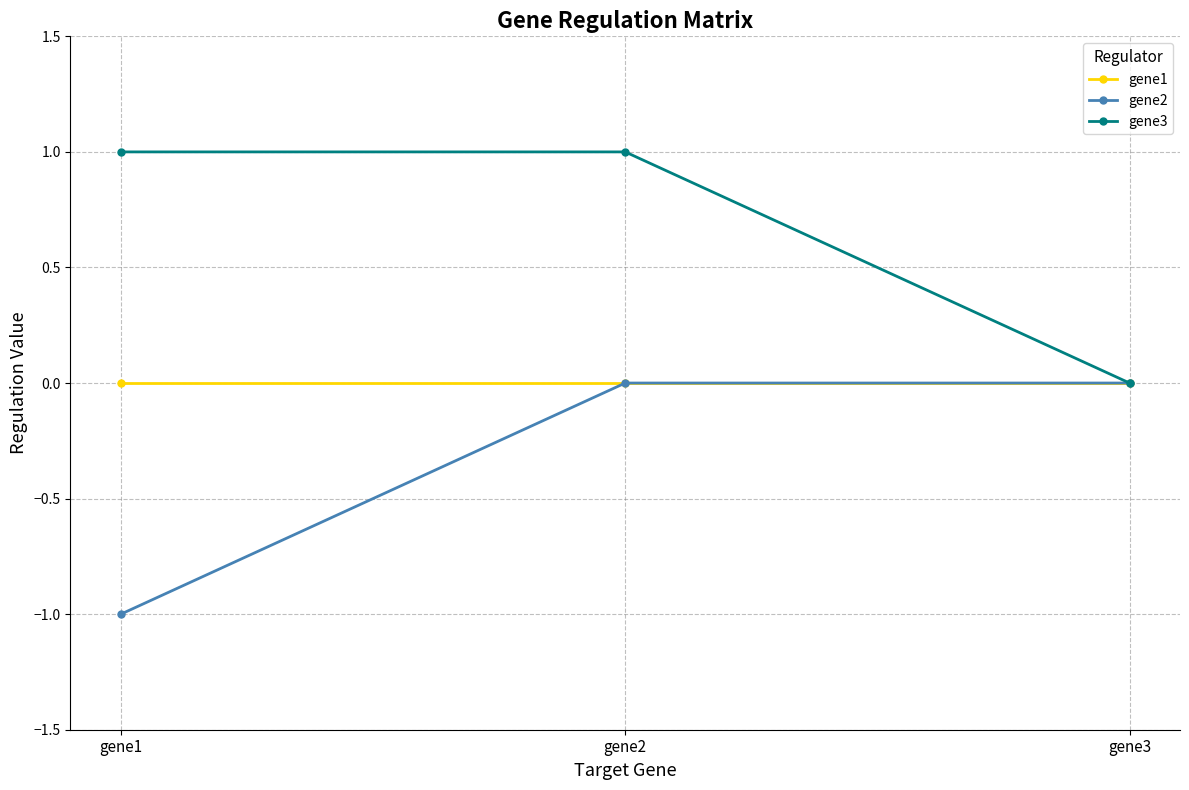

Between gene1 and gene2, which series saw the biggest shift?

gene2